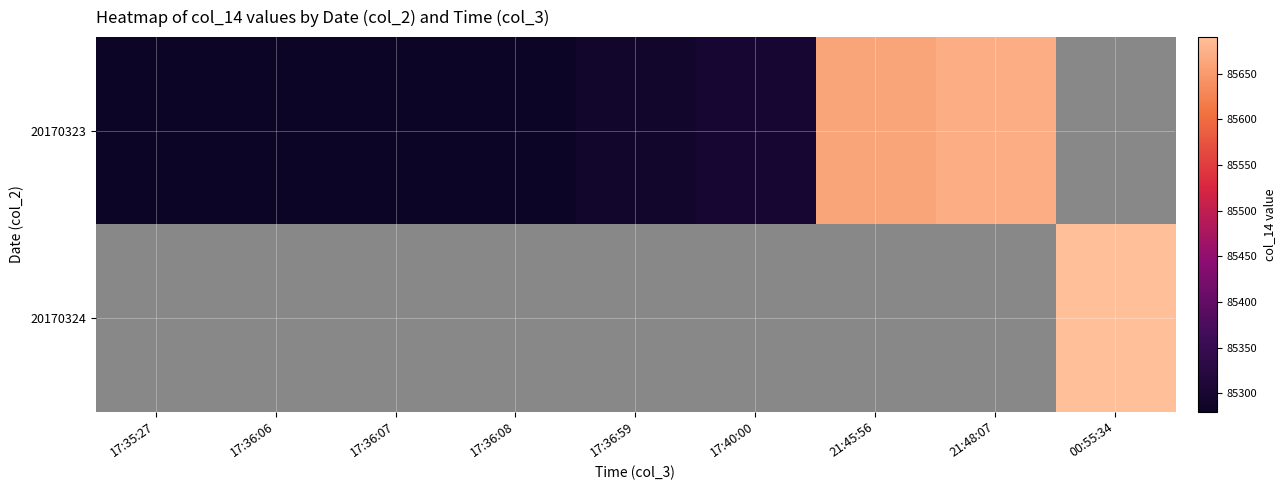

Which series has the largest range (max minus min)?

20170323